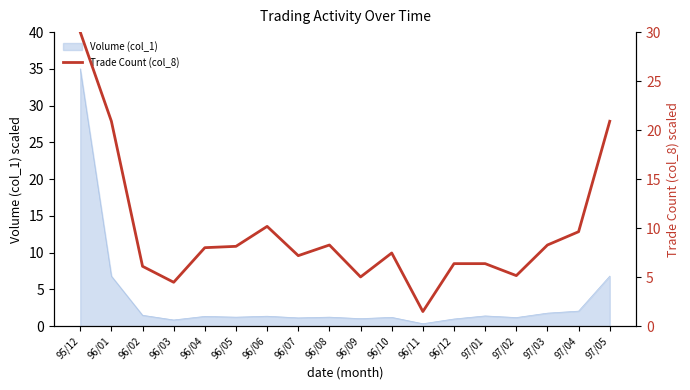

How many lines are shown in the chart?

1